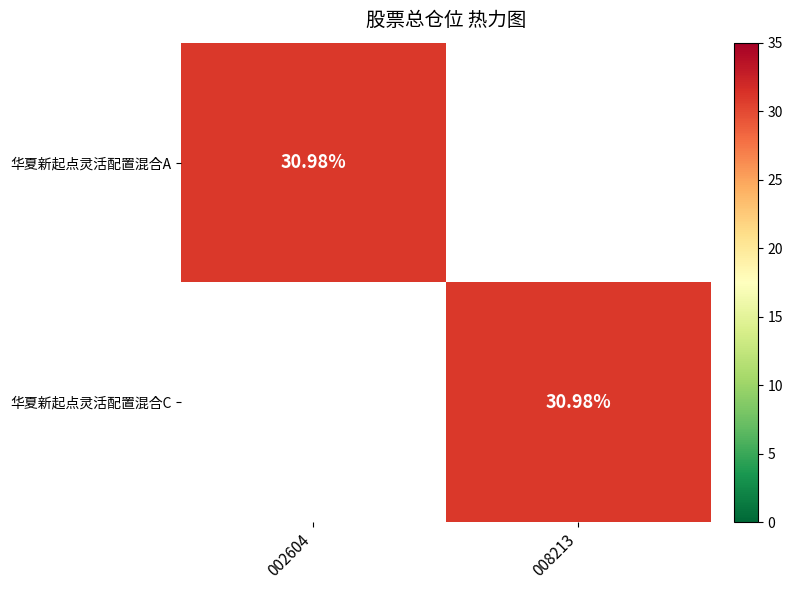

What is the difference between the 华夏新起点灵活配置混合C values at 008213 and 002604?

31.0